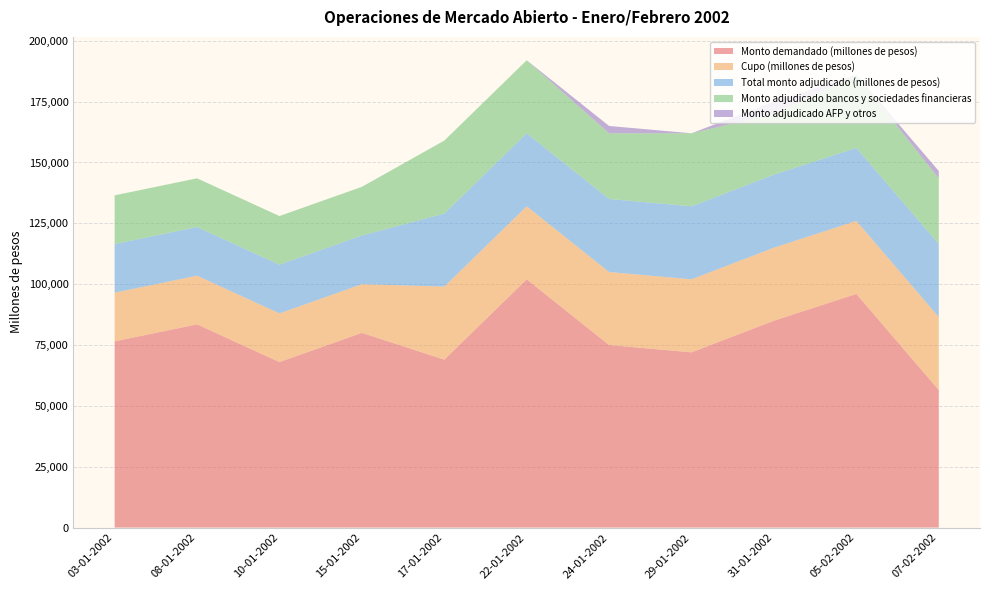

Reading left to right, transcribe all the data shown in this chart.

Monto demandado (millones de pesos): 76500	83500	68000	80000	69000	102000	75000	72000	85000	96000	56500
Cupo (millones de pesos): 20000	20000	20000	20000	30000	30000	30000	30000	30000	30000	30000
Total monto adjudicado (millones de pesos): 20000	20000	20000	20000	30000	30000	30000	30000	30000	30000	30000
Monto adjudicado bancos y sociedades financieras: 20000	20000	20000	20000	30000	30000	27000	30000	25000	30000	27000
Monto adjudicado AFP y otros: 0	0	0	0	0	0	3000	0	5000	0	3000